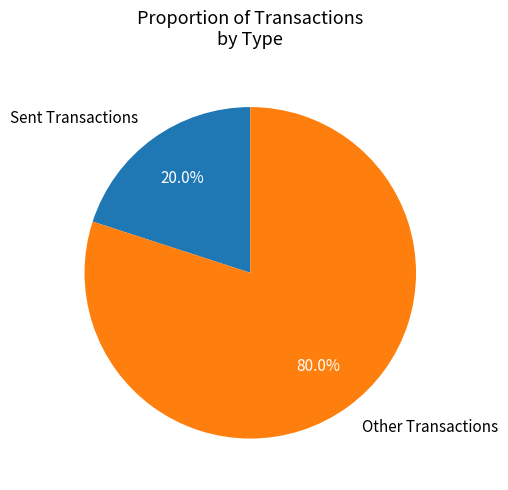

Approximately how many times larger is the value at Other Transactions compared to Sent Transactions?

4.0